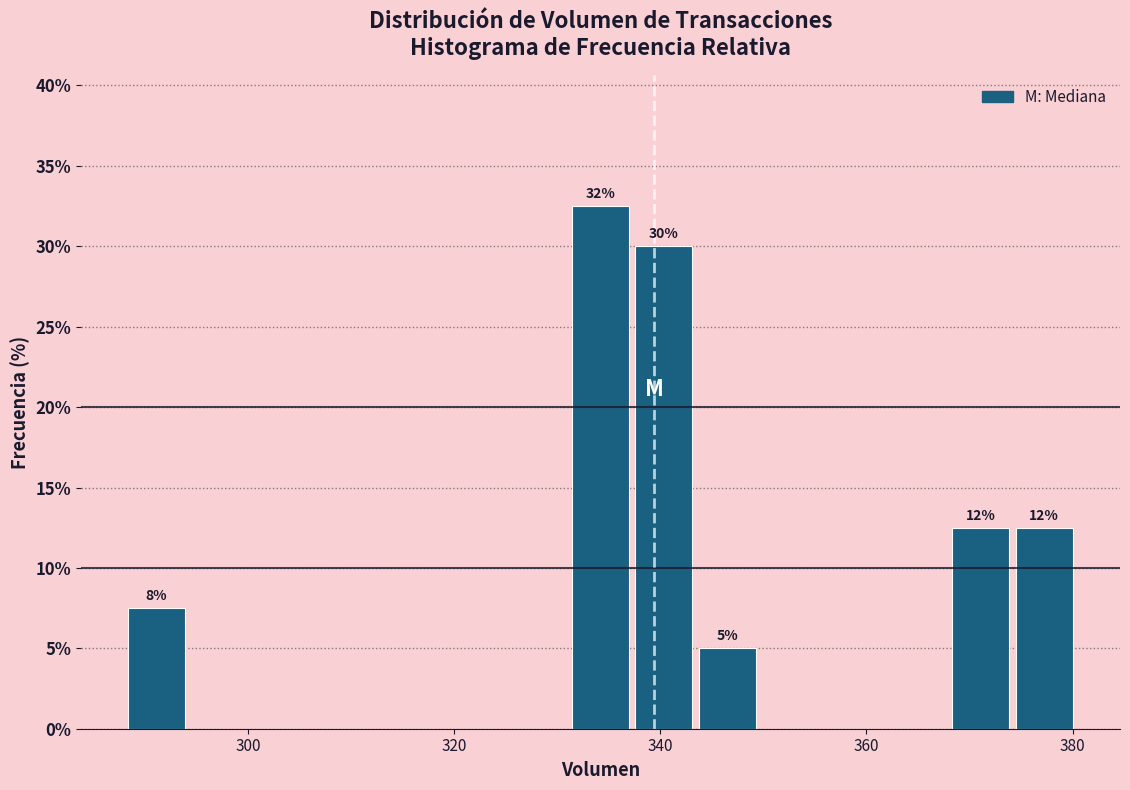

Read against the x-axis, roughly where is the centre of the tallest bar?

334